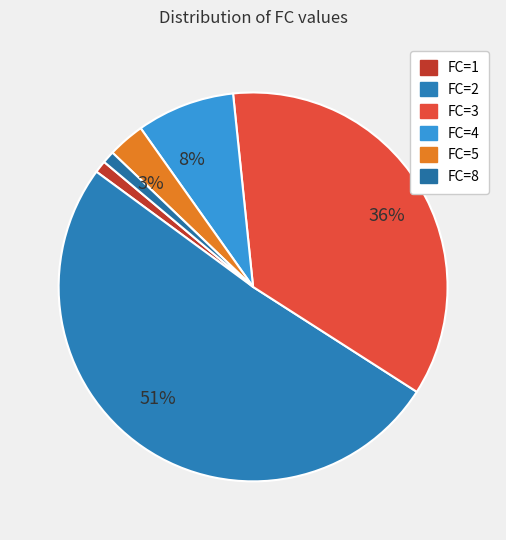

To the nearest percent, what is the difference between the FC=1 and FC=4 slice percentages?

7%